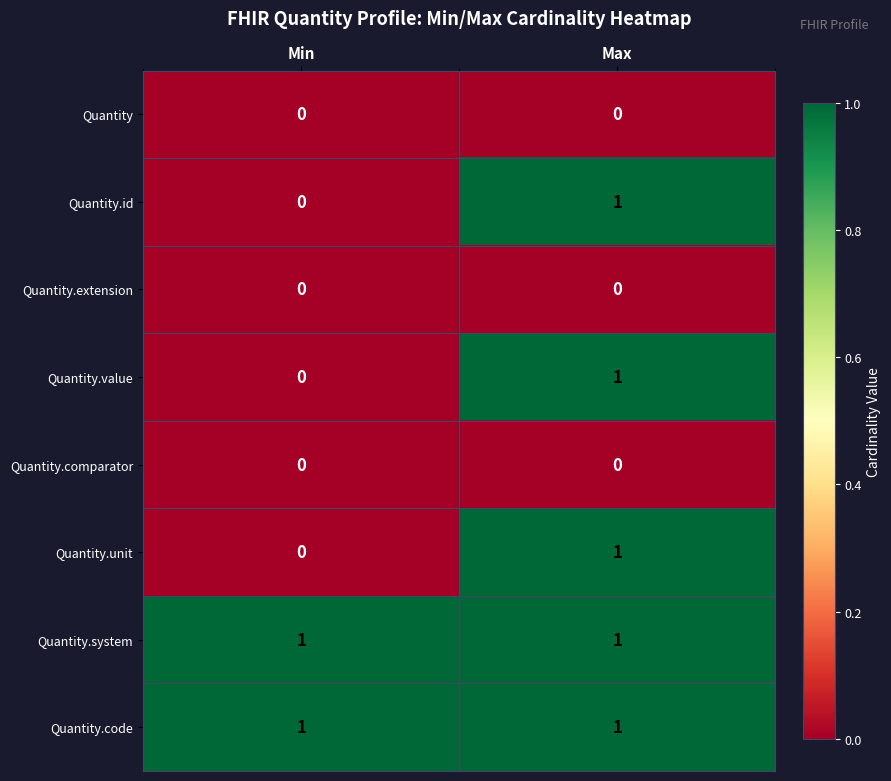

Is it true that Quantity.value equals 1 at Max?

True